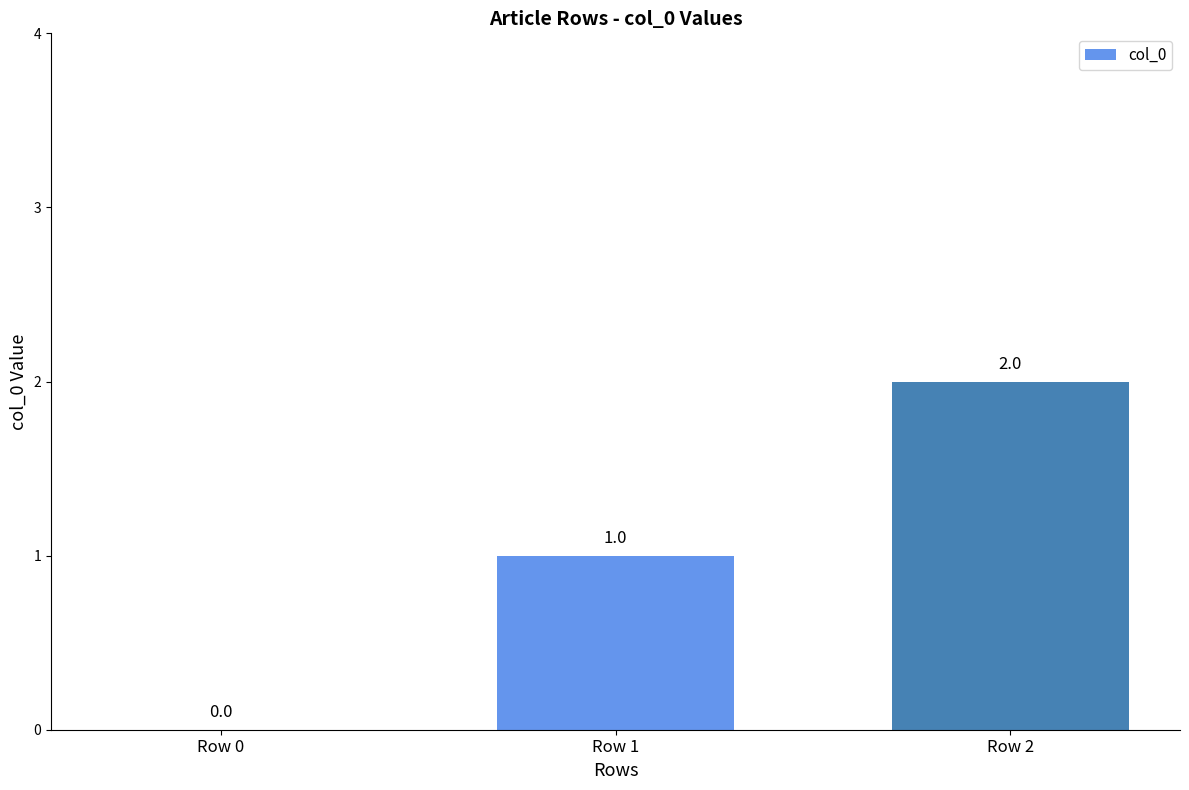

Reading left to right, extract all data points from this chart.

Row 0=0	Row 1=1	Row 2=2